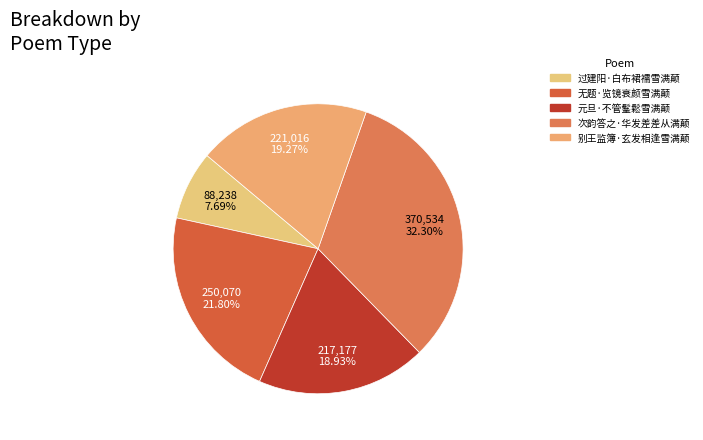

To the nearest percent, what portion does 次韵答之·华发差差从满颠 represent?

32%